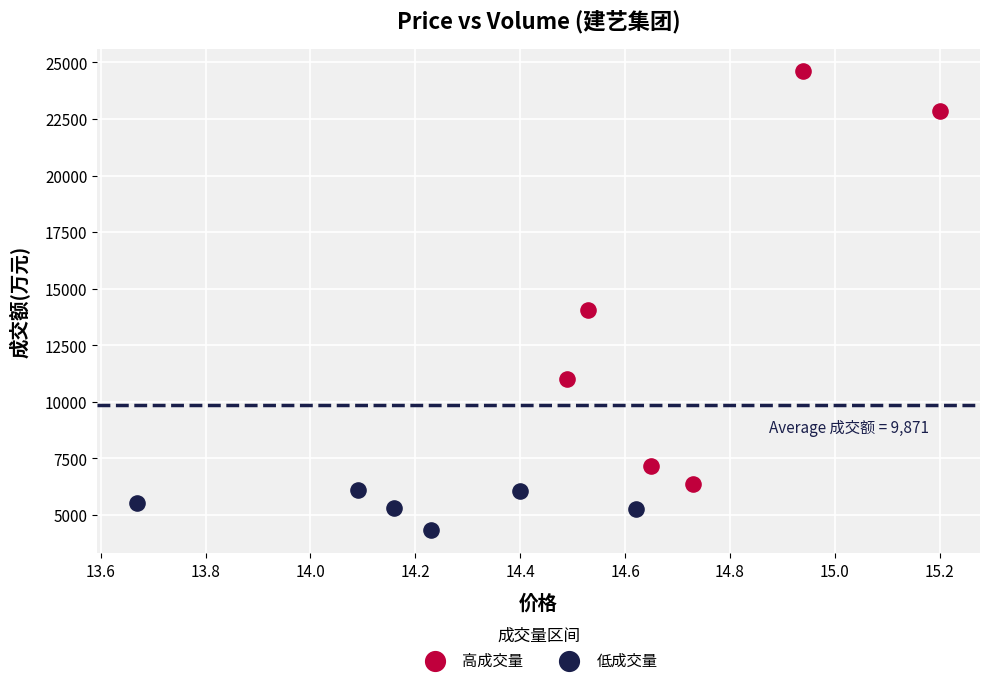

Which series has the largest Y range (max minus min)?

高成交量